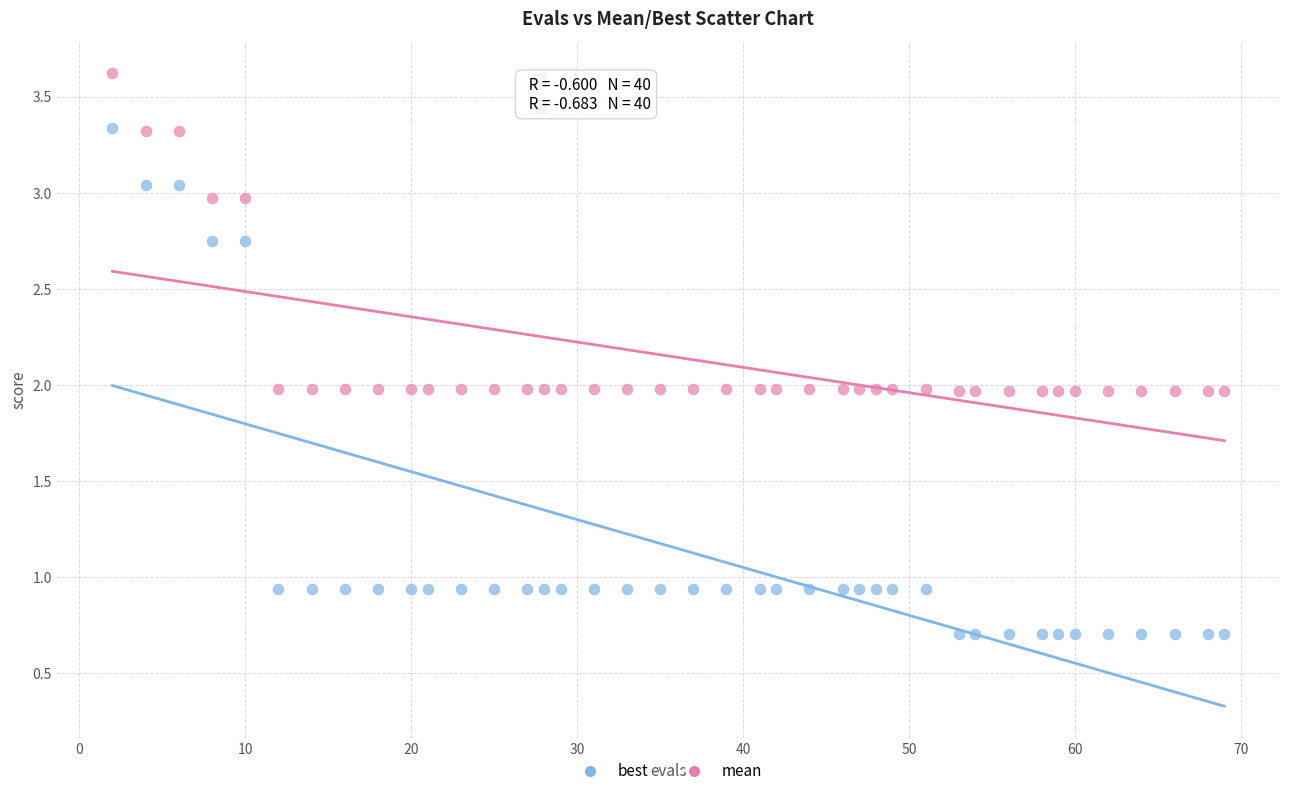

Across all data points, what is the range of Y values (max minus min)?

2.9